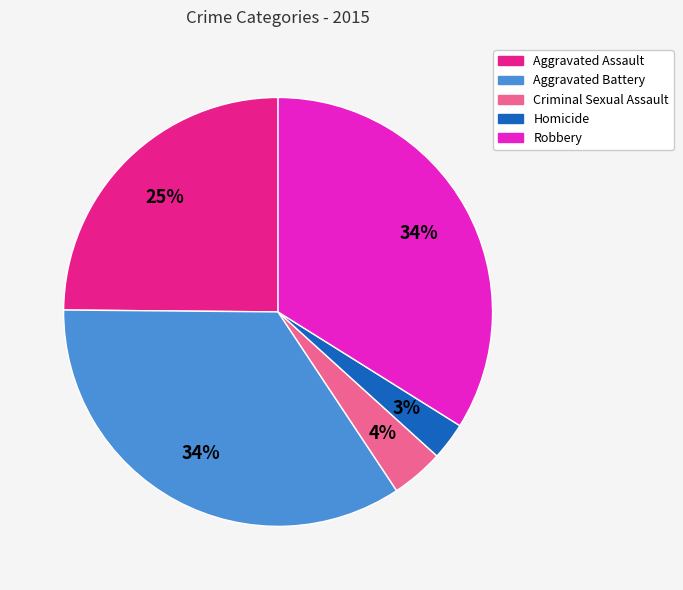

Combined, do Aggravated Assault and Homicide account for over 50%?

No